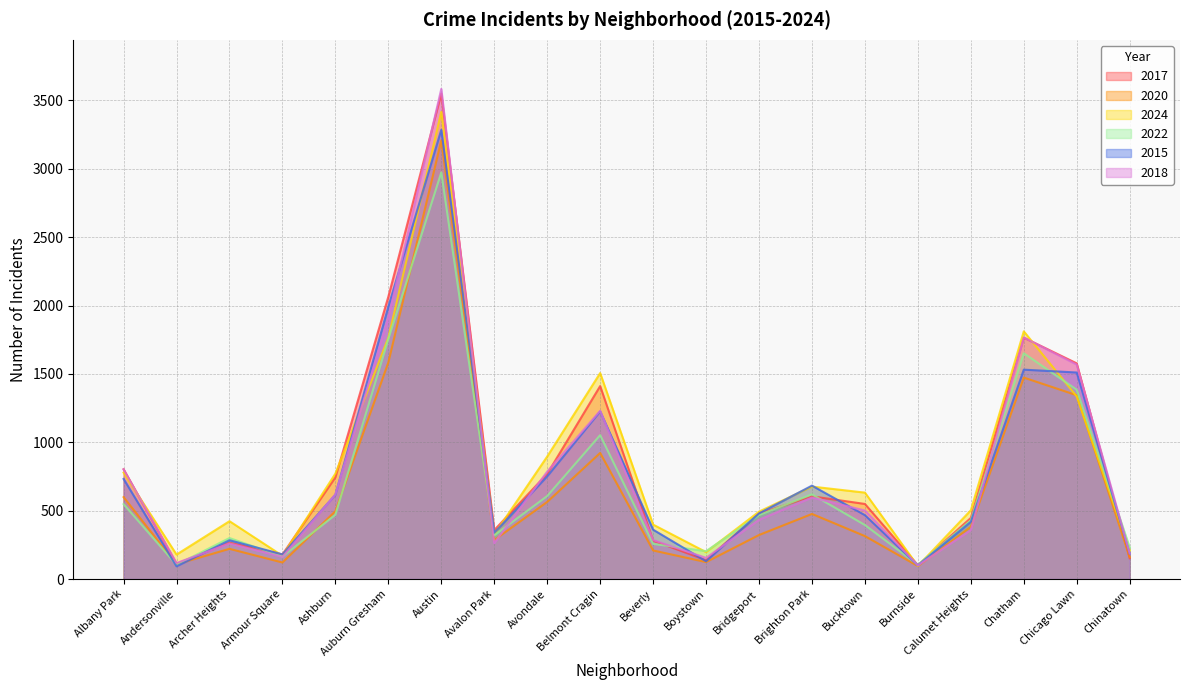

Reading left to right, list all the values displayed in this chart.

2017: 803	111	266	180	744	2065	3549	358	769	1411	281	138	479	605	549	101	447	1765	1577	152
2020: 599	108	221	121	496	1584	3208	285	564	922	209	124	322	476	314	95	382	1473	1344	160
2024: 778	179	423	170	771	1765	3416	326	896	1506	398	197	493	676	632	95	503	1811	1335	209
2022: 548	104	300	164	470	1755	2973	319	607	1052	257	204	468	619	395	104	430	1651	1384	231
2015: 732	93	284	180	617	1992	3285	338	751	1226	361	130	480	683	467	100	419	1531	1510	185
2018: 802	117	260	162	619	1911	3584	263	786	1230	285	155	433	596	501	100	358	1766	1568	187